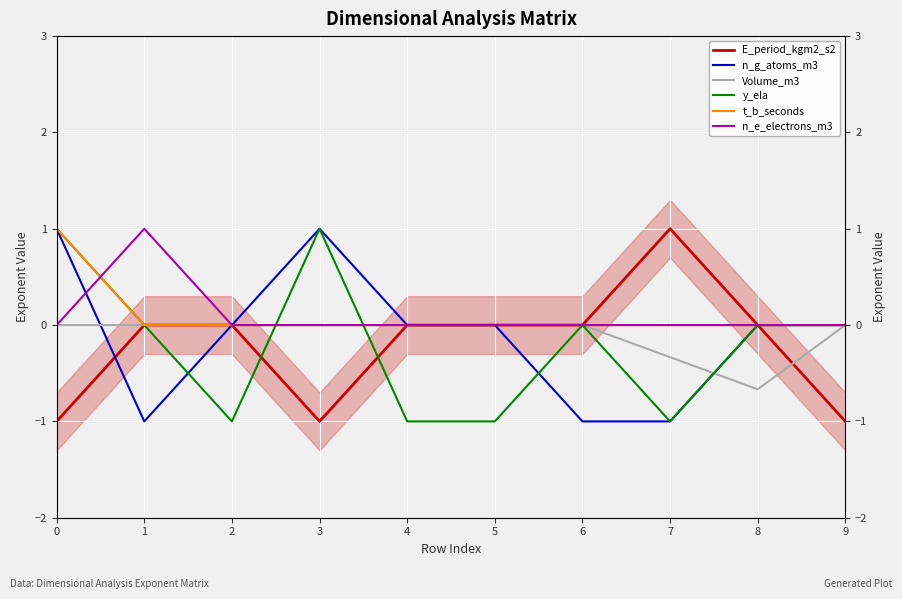

How many times do y_ela and Volume_m3 cross each other?

3